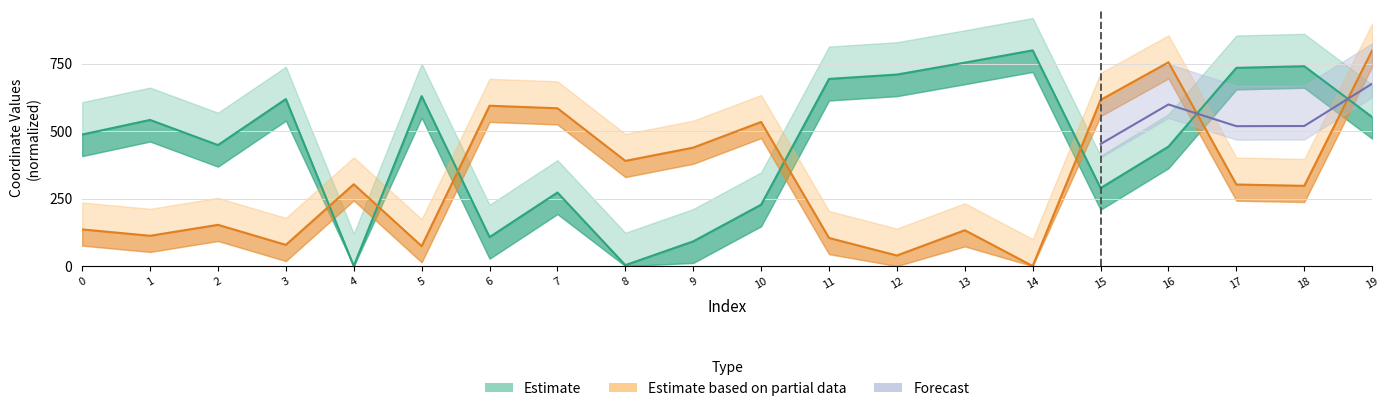

What is the value of the y_vals point at the 16th from the left?

289.1